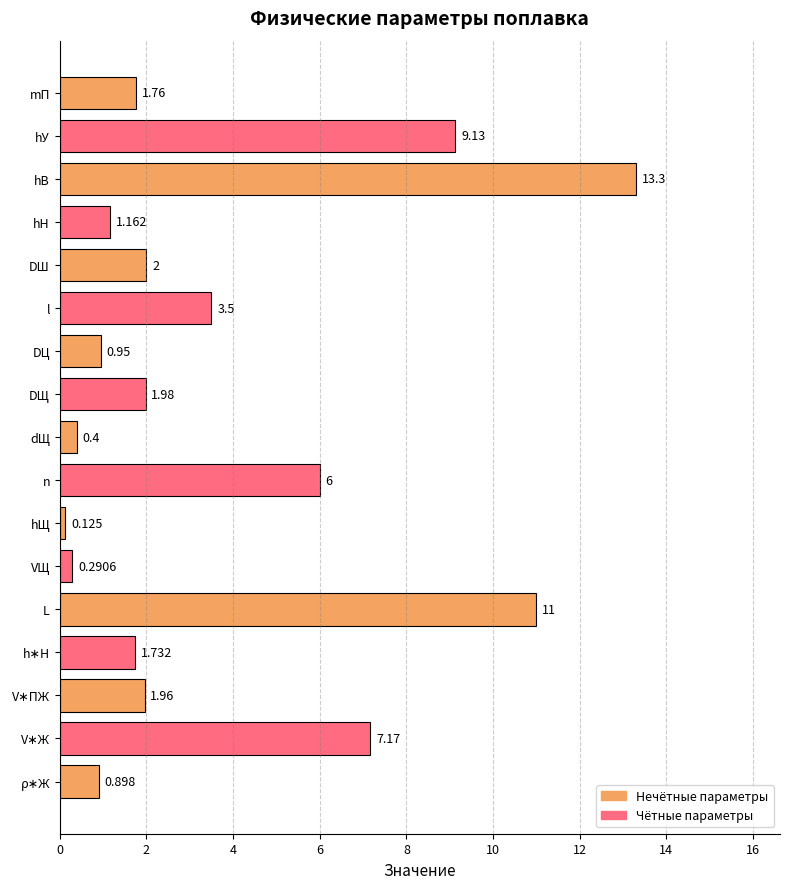

Does the chart contain any negative values?

No